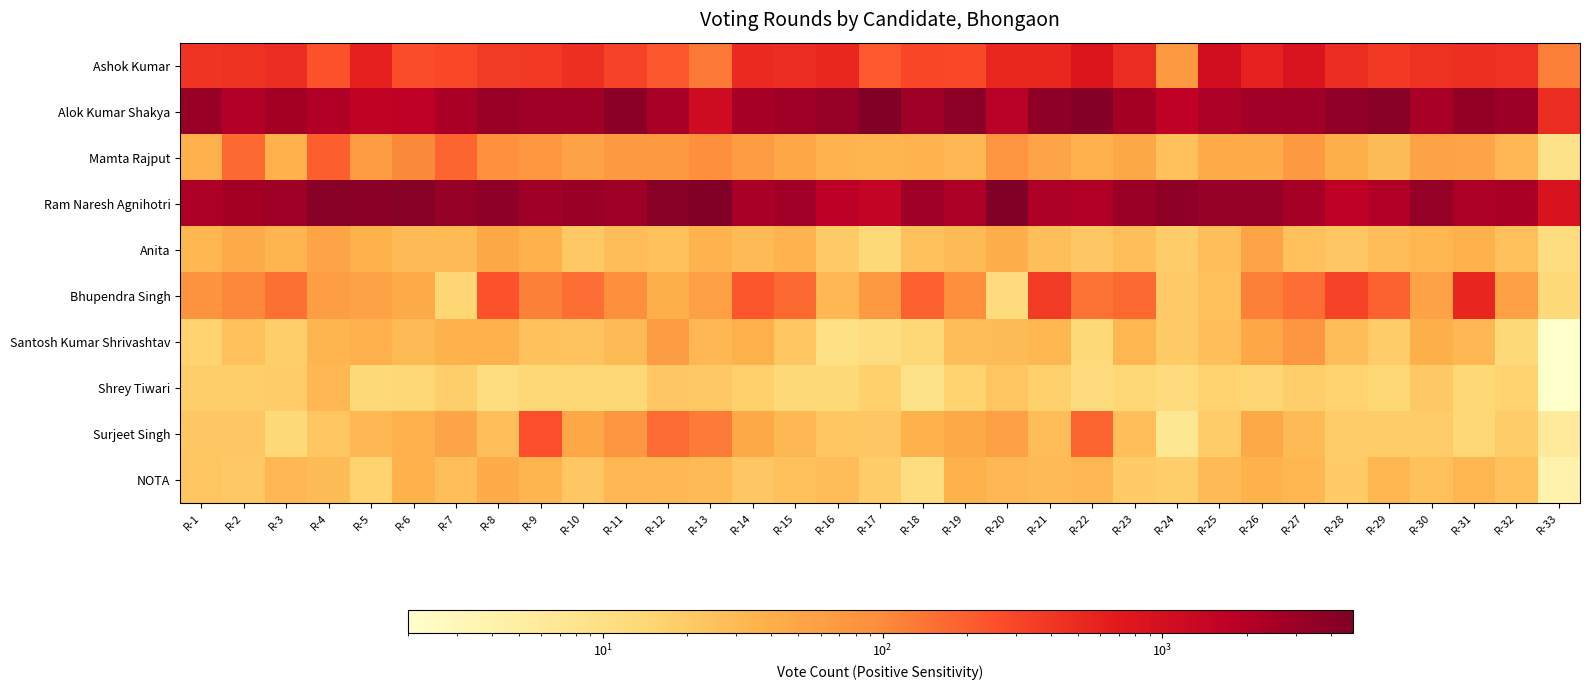

At which category does the chart reach its peak across all series?

R-20